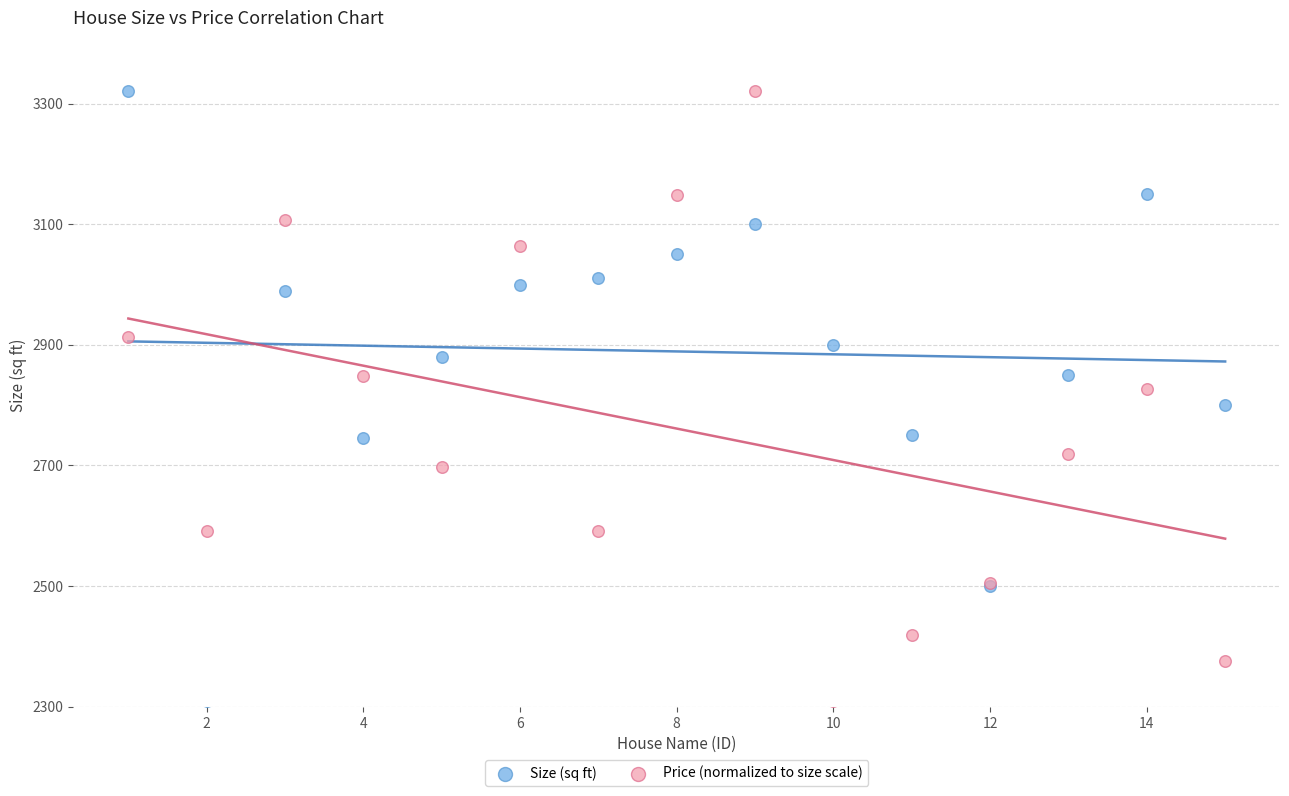

What is the X range (max minus min) for the scatter plot?

14.0